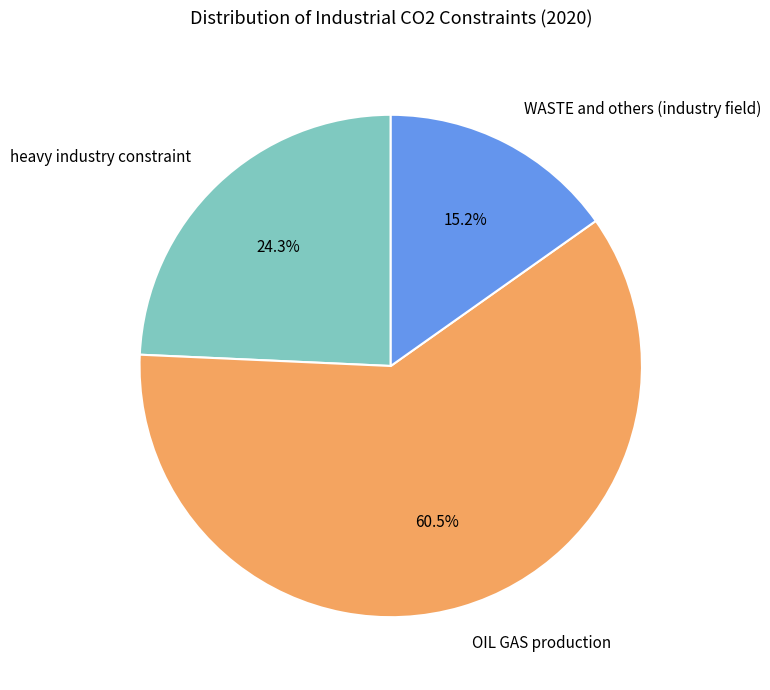

Count the number of slices in the pie.

3